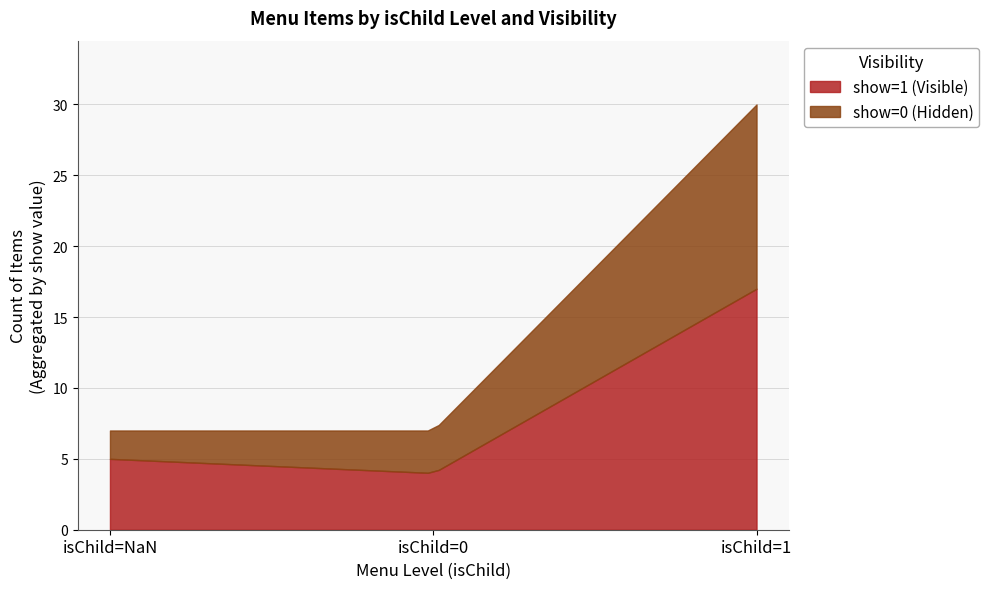

How many isChild=NaN (Top-level) values are between 0 and 1?

5